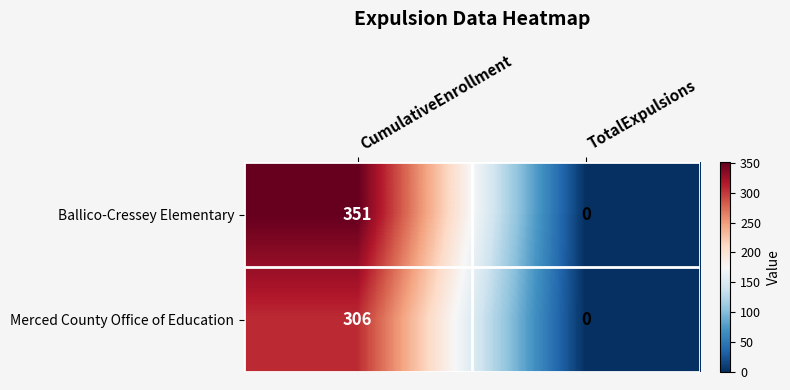

List the series in order of their overall mean, highest first.

Ballico-Cressey Elementary, Merced County Office of Education